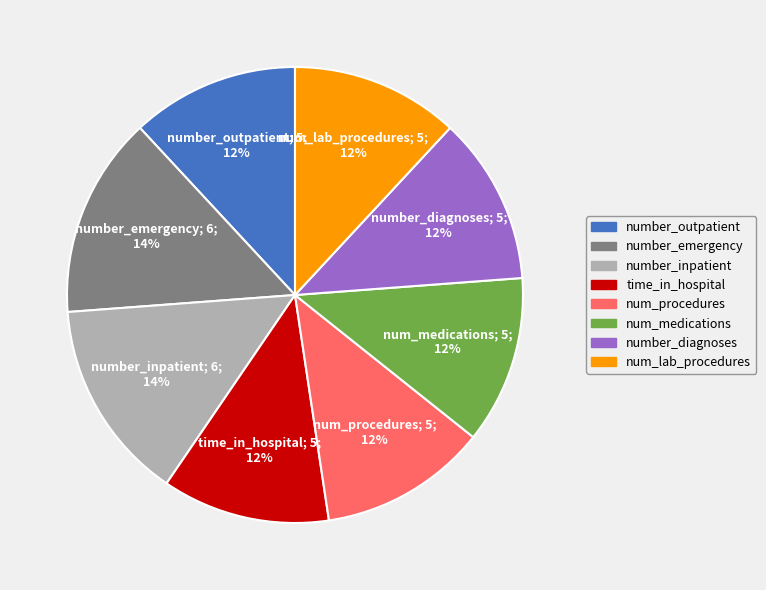

Which has a higher value, number_inpatient or num_procedures?

number_inpatient